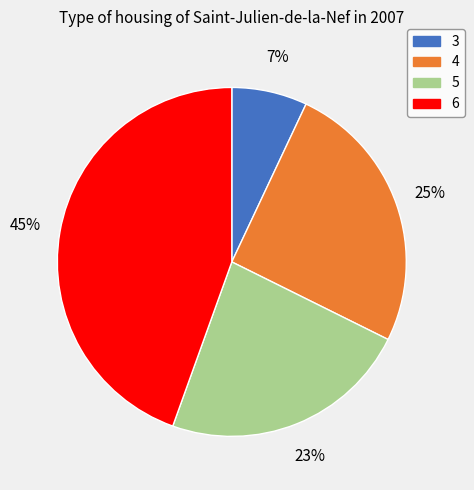

The 3 slice represents 7% of the pie. True or false?

True